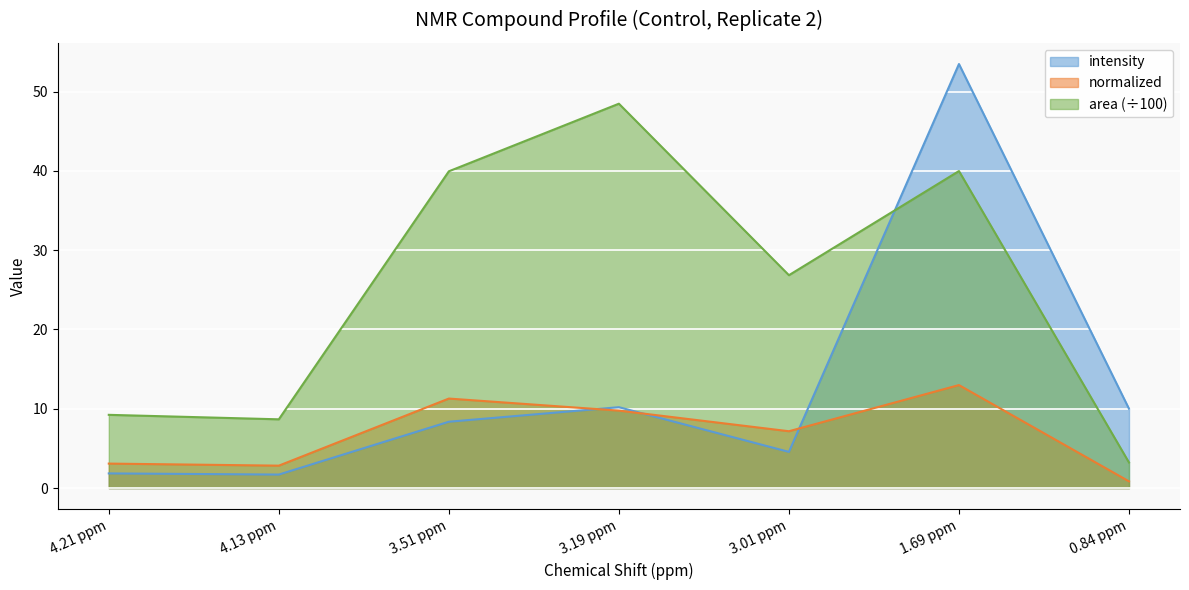

What are all the series names shown in the legend?

intensity, normalized, area (÷100)